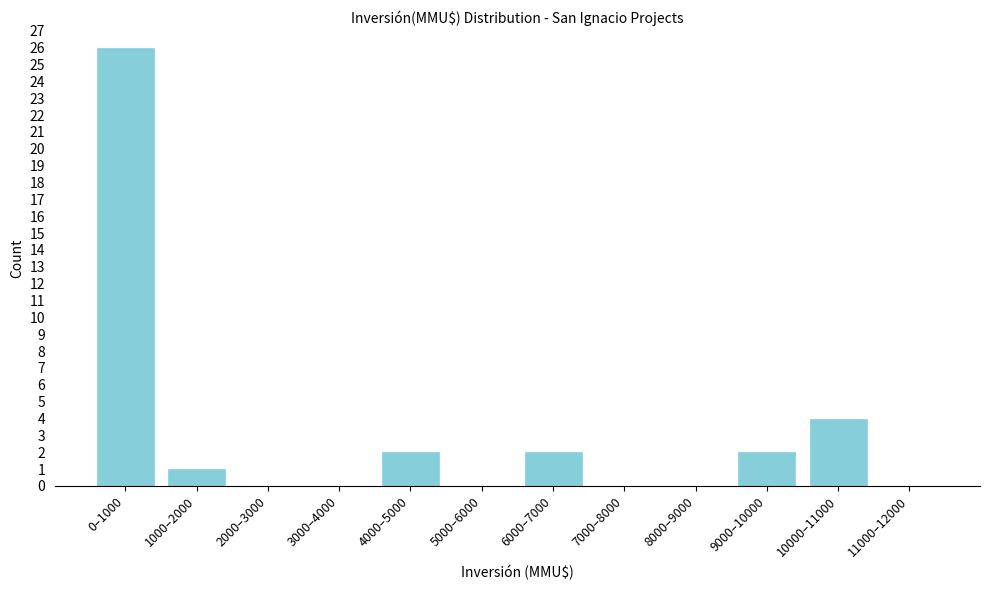

Reading left to right, transcribe all the data shown in this chart.

0–1000=26	1000–2000=1	2000–3000=0	3000–4000=0	4000–5000=2	5000–6000=0	6000–7000=2	7000–8000=0	8000–9000=0	9000–10000=2	10000–11000=4	11000–12000=0